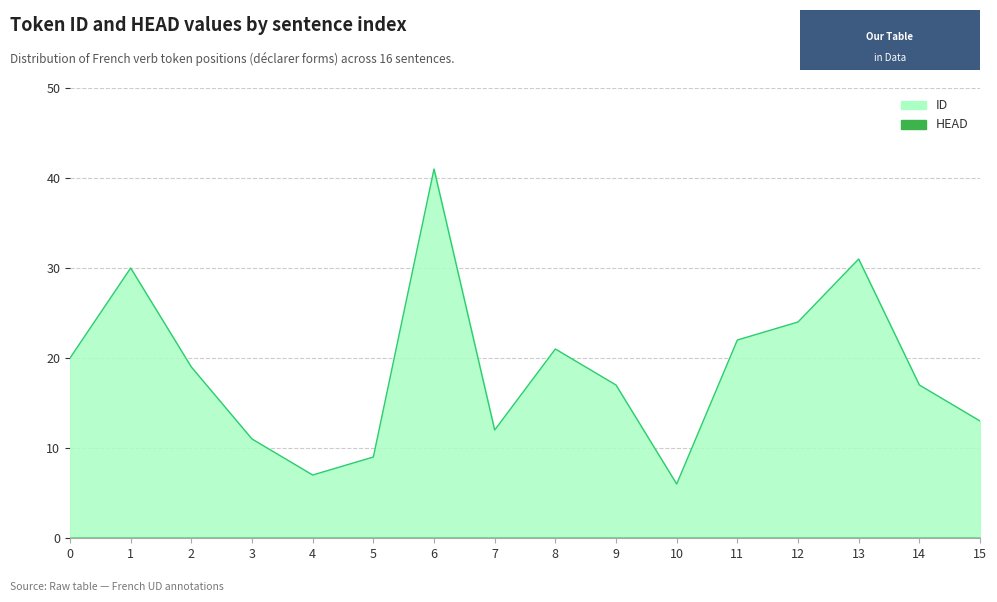

Reading left to right, transcribe all the data shown in this chart.

20	30	19	11	7	9	41	12	21	17	6	22	24	31	17	13